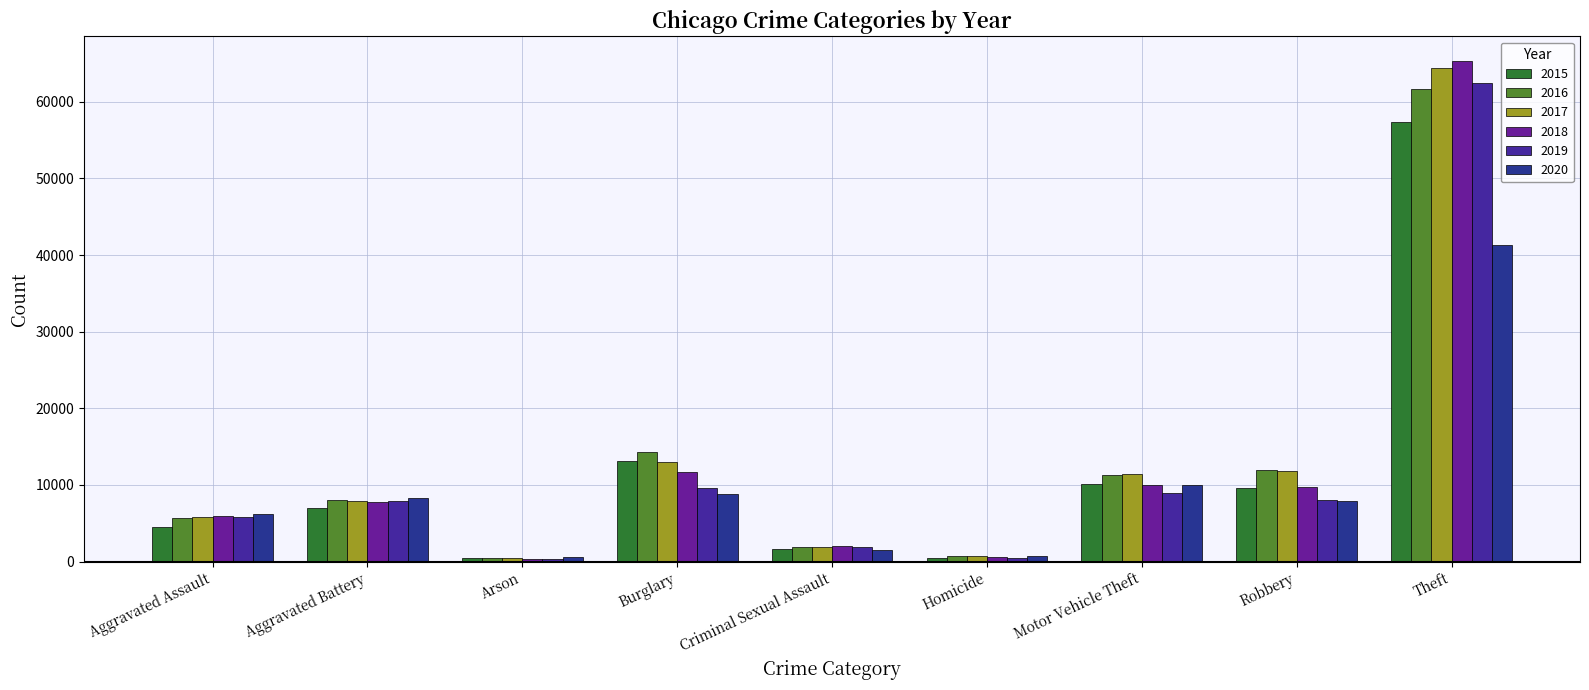

List the series in order of their peak value, highest first.

2018, 2017, 2019, 2016, 2015, 2020